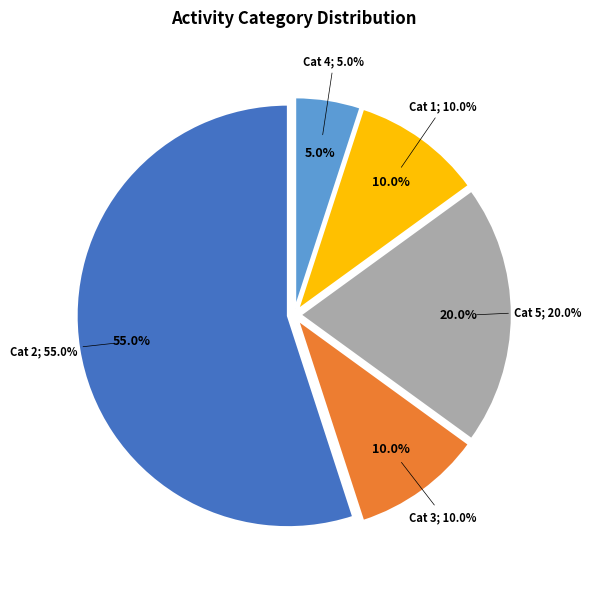

Which slice is the largest?

2